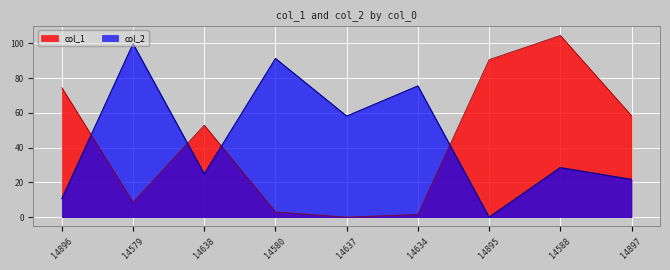

What is the spread (max minus min) of values at 14896?

63.9